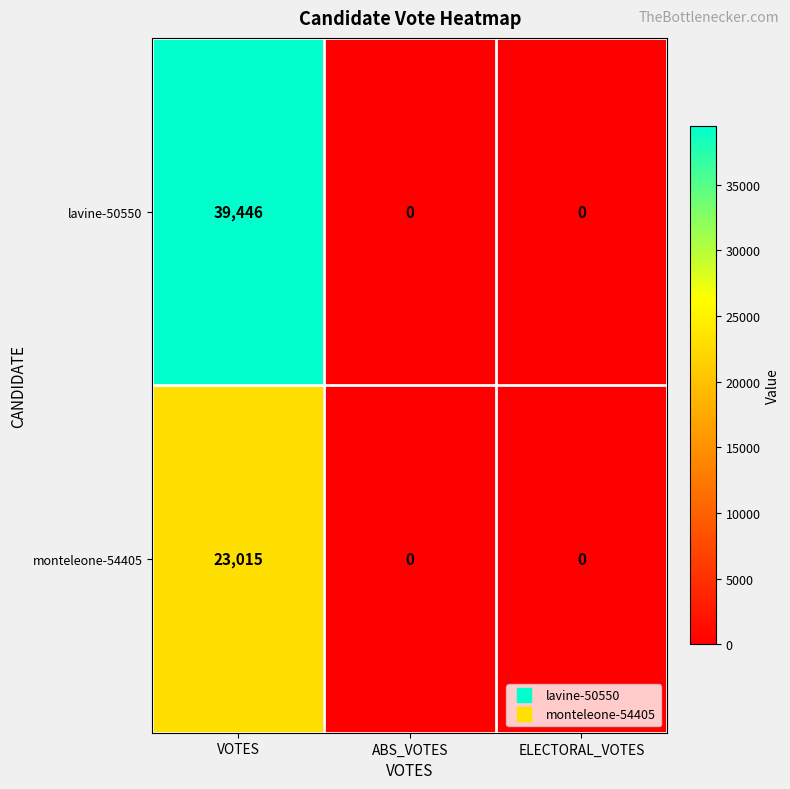

Which series has the largest total across all categories?

lavine-50550